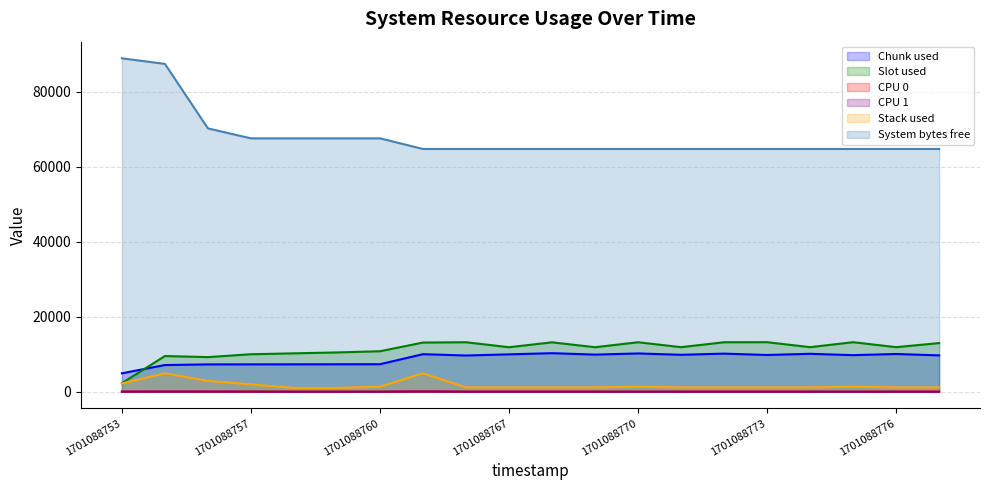

What is the greatest value displayed?

88972